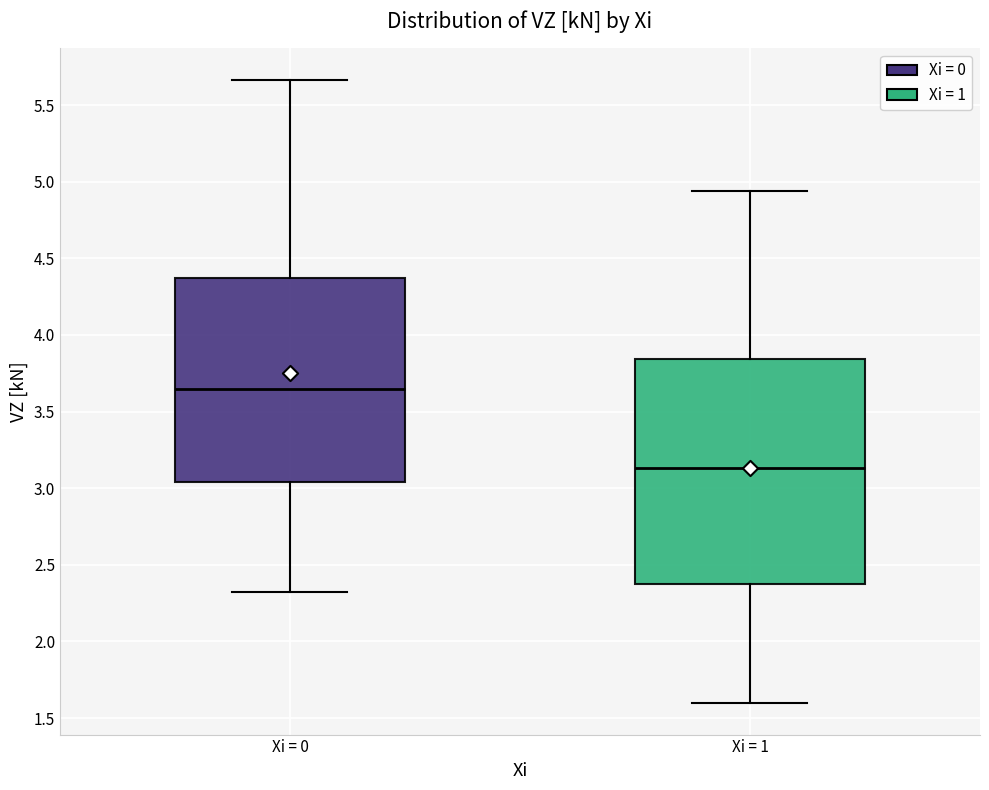

Where is the lower edge of the box for Xi = 0 on the y-axis? The values are not printed on the chart, so give them approximately, as read against the axis.

3.05